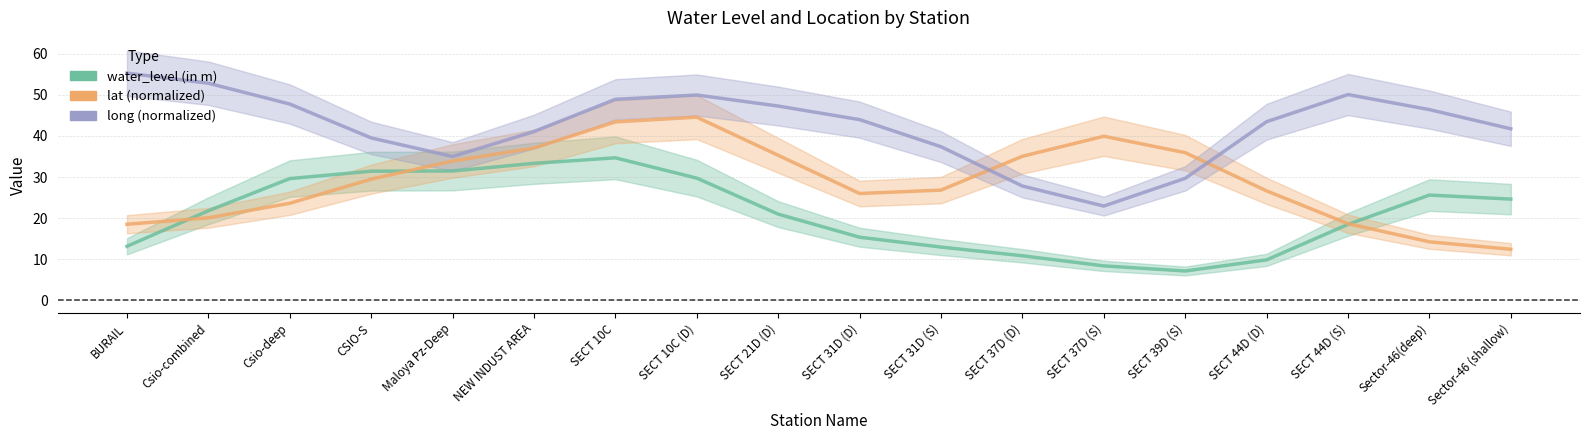

Reading left to right, extract all data points from this chart.

water_level (in m): 13.2	21.8	29.6	31.4	31.5	33.3	34.7	29.7	21.0	15.4	13.0	10.9	8.4	7.1	9.9	18.5	25.6	24.6
lat (normalized): 18.5	20.1	23.6	29.5	33.9	37.1	43.4	44.6	35.3	26.0	26.8	35.1	39.9	35.9	26.6	18.7	14.2	12.4
long (normalized): 55.3	52.8	47.8	39.5	35.0	41.1	48.9	50.0	47.3	44.0	37.4	27.8	22.9	29.7	43.5	50.1	46.4	41.8